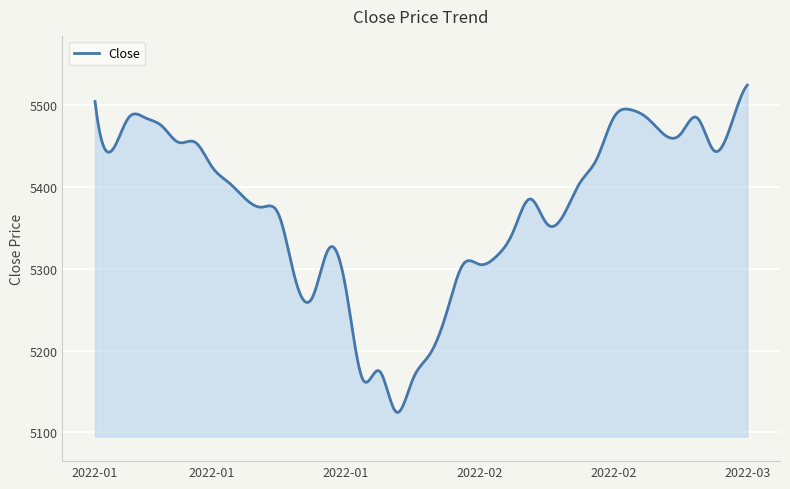

How many series are shown in this chart?

1